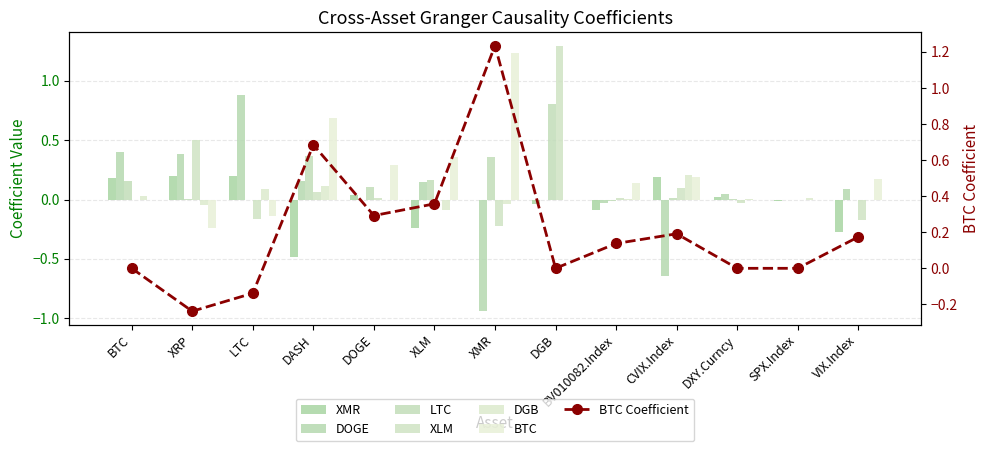

Which series changed the most between DASH and VIX.Index?

BTC